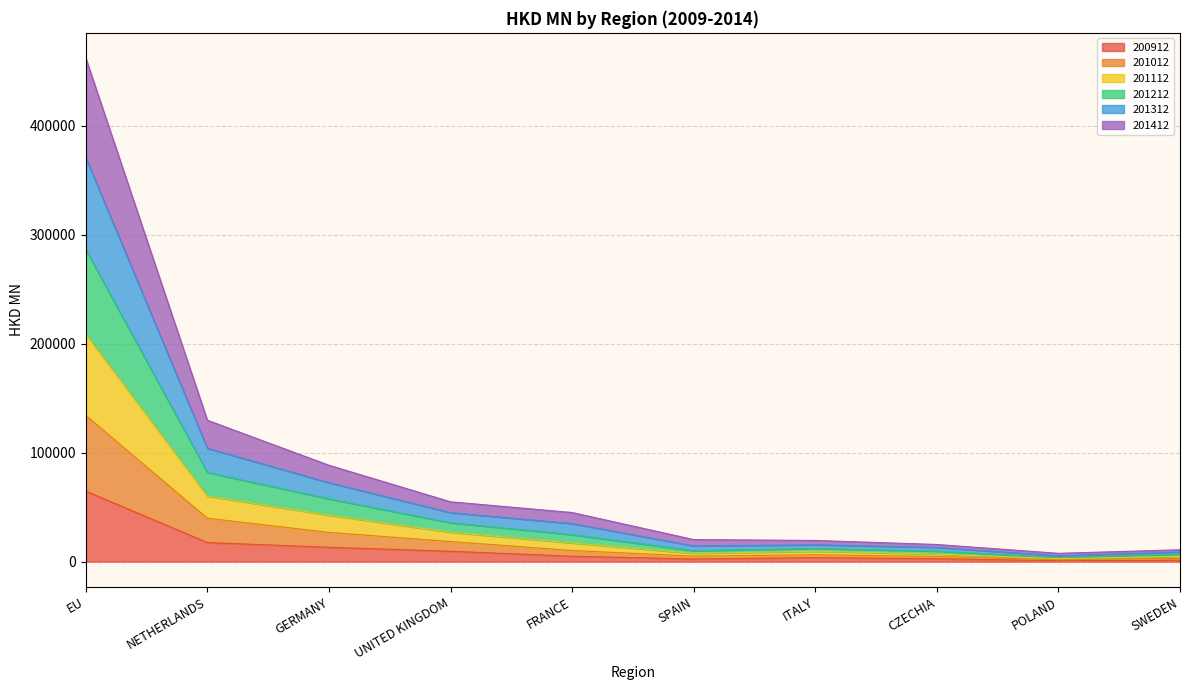

Does the chart display data point markers on the line(s)?

No